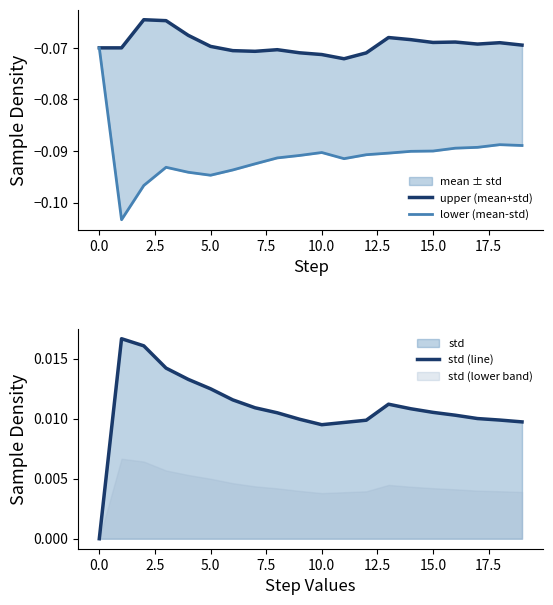

Reading left to right, extract all data points from this chart.

upper (mean+std): -0.1	-0.1	-0.1	-0.1	-0.1	-0.1	-0.1	-0.1	-0.1	-0.1	-0.1	-0.1	-0.1	-0.1	-0.1	-0.1	-0.1	-0.1	-0.1	-0.1
lower (mean-std): -0.1	-0.1	-0.1	-0.1	-0.1	-0.1	-0.1	-0.1	-0.1	-0.1	-0.1	-0.1	-0.1	-0.1	-0.1	-0.1	-0.1	-0.1	-0.1	-0.1
std (line): 0.0	0.0	0.0	0.0	0.0	0.0	0.0	0.0	0.0	0.0	0.0	0.0	0.0	0.0	0.0	0.0	0.0	0.0	0.0	0.0